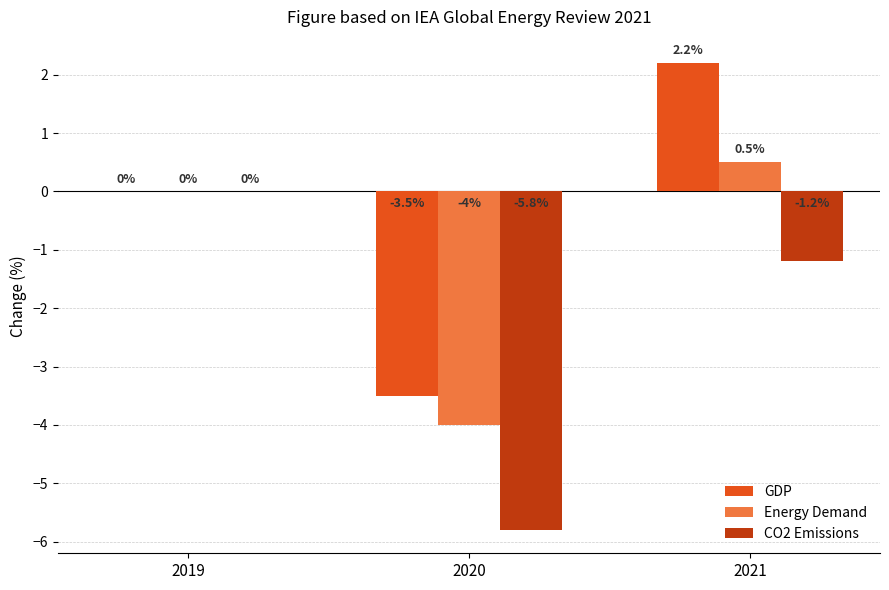

At which category is the sum across all series the highest?

2021